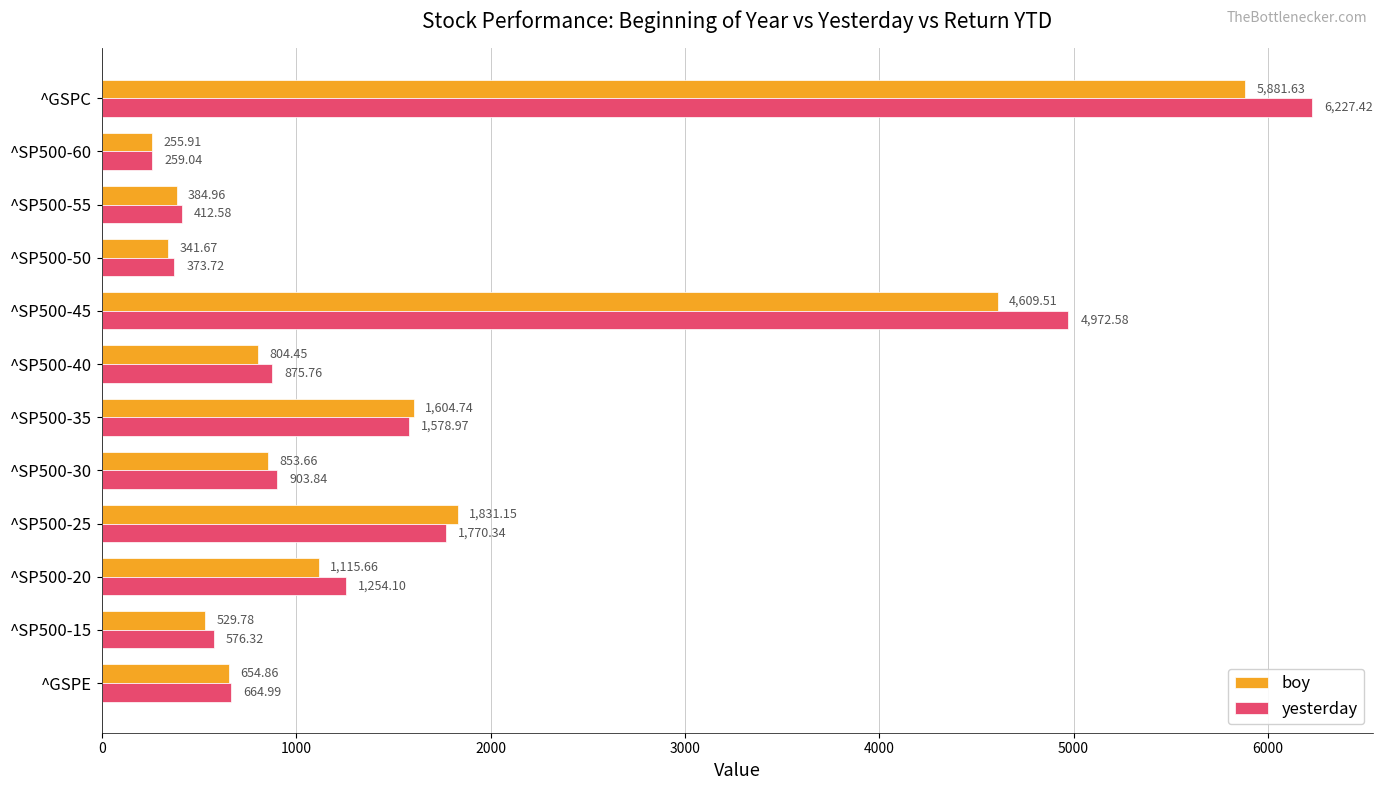

Is the value of yesterday at ^SP500-60 greater than the value of boy at ^SP500-20?

No